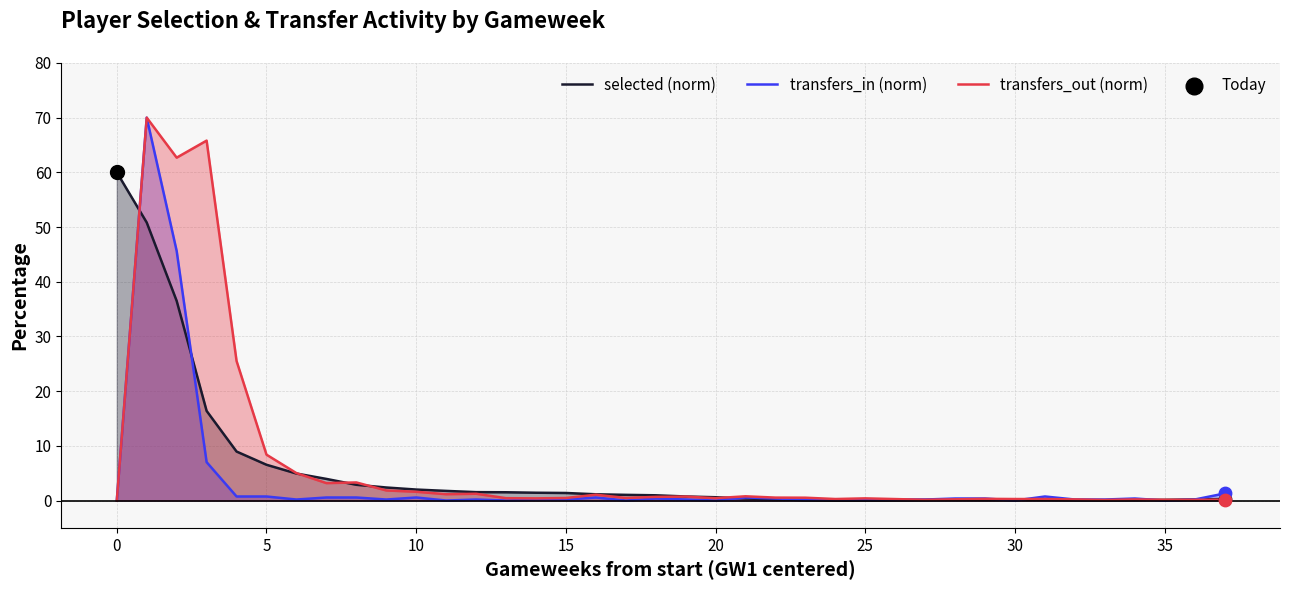

At how many categories does at least one series exceed 53?

4